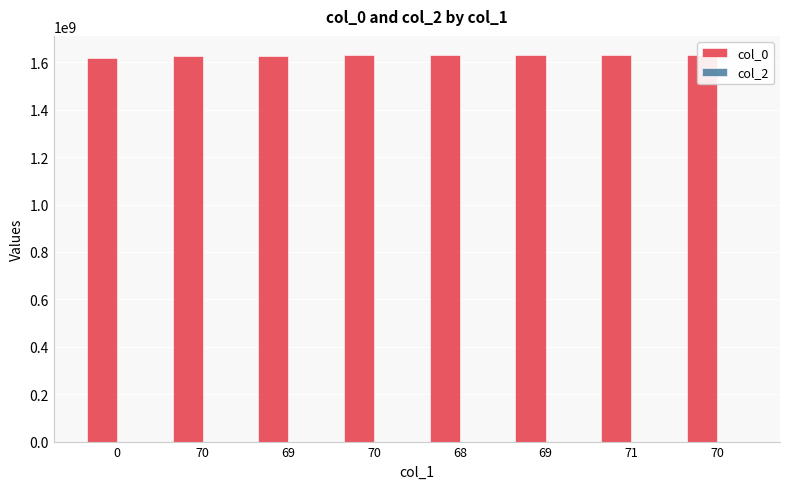

Reading right to left, list all the values displayed in this chart.

col_0: 70=1629929795	71=1629731717	69=1629494112	68=1629490476	70=1629486938	69=1628378232	70=1627499534	0=1616681464
col_2: 70=0	71=0	69=0	68=0	70=0	69=0	70=0	0=0